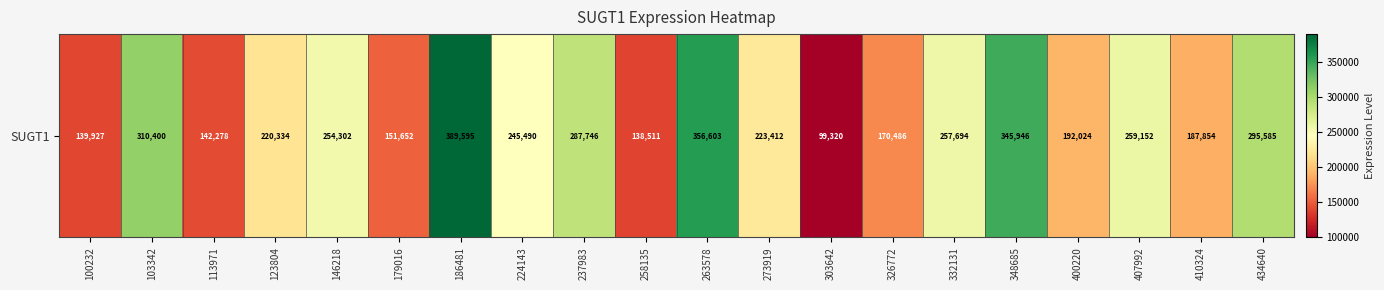

What is the sum of the values at 273919 and 179016?

375064